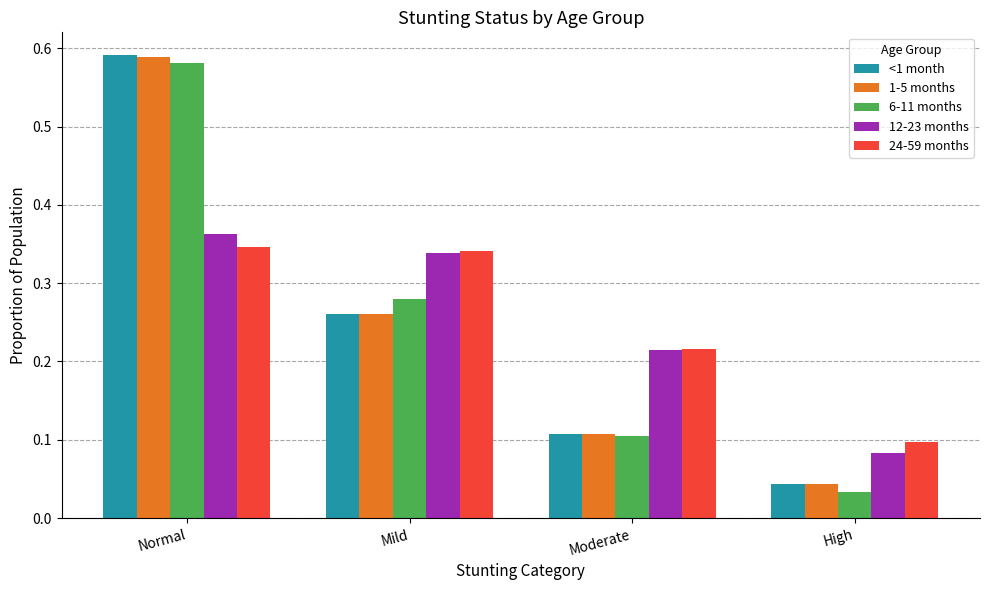

Rank the categories by <1 month value from lowest to highest.

High, Moderate, Mild, Normal